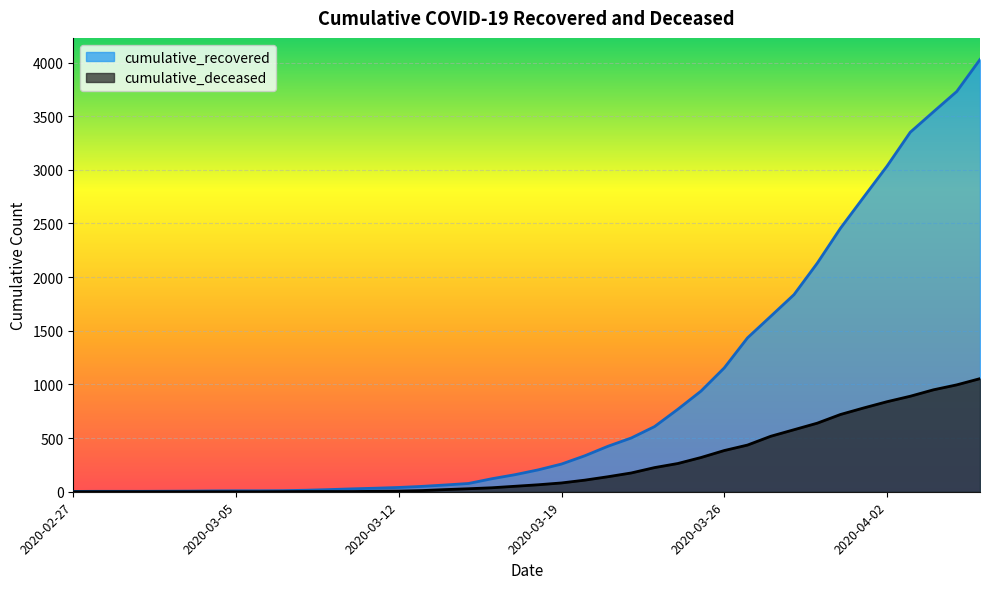

Rank the categories by cumulative_recovered value from lowest to highest.

2020-02-27, 2020-02-28, 2020-02-29, 2020-03-01, 2020-03-02, 2020-03-03, 2020-03-04, 2020-03-05, 2020-03-06, 2020-03-07, 2020-03-08, 2020-03-09, 2020-03-10, 2020-03-11, 2020-03-12, 2020-03-13, 2020-03-14, 2020-03-15, 2020-03-16, 2020-03-17, 2020-03-18, 2020-03-19, 2020-03-20, 2020-03-21, 2020-03-22, 2020-03-23, 2020-03-24, 2020-03-25, 2020-03-26, 2020-03-27, 2020-03-28, 2020-03-29, 2020-03-30, 2020-03-31, 2020-04-01, 2020-04-02, 2020-04-03, 2020-04-04, 2020-04-05, 2020-04-06